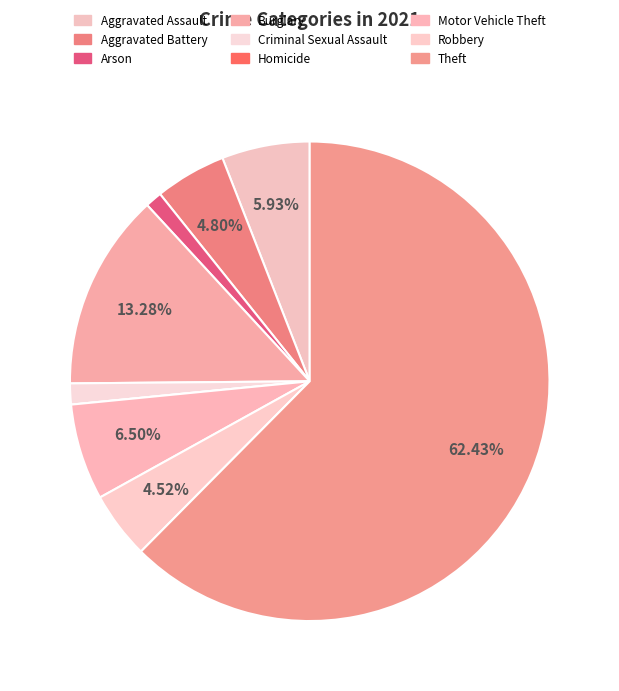

What is the smallest slice in the pie chart?

Homicide